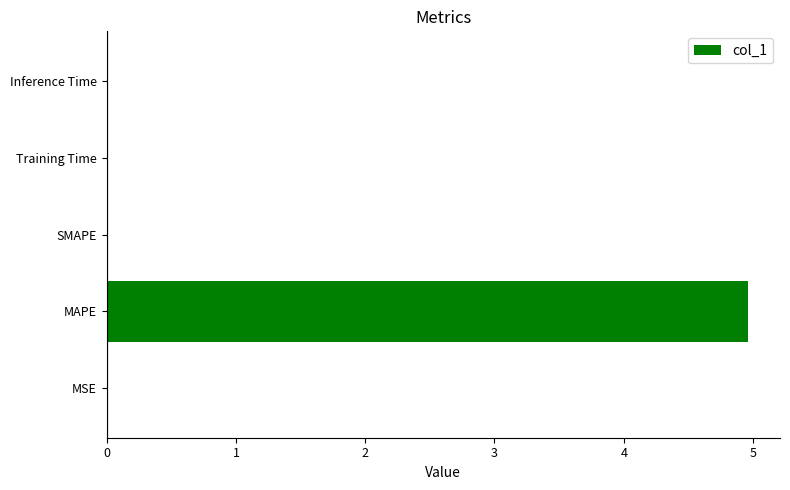

What is the approximate value at MAPE?

5.0